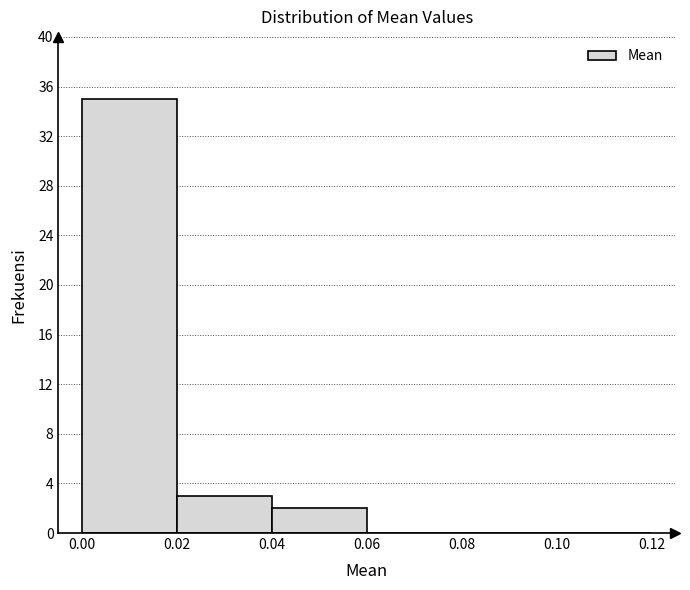

How tall is the bar that spans 0.02 to 0.04 on the x-axis? The values are not printed on the chart, so give them approximately, as read against the axis.

3